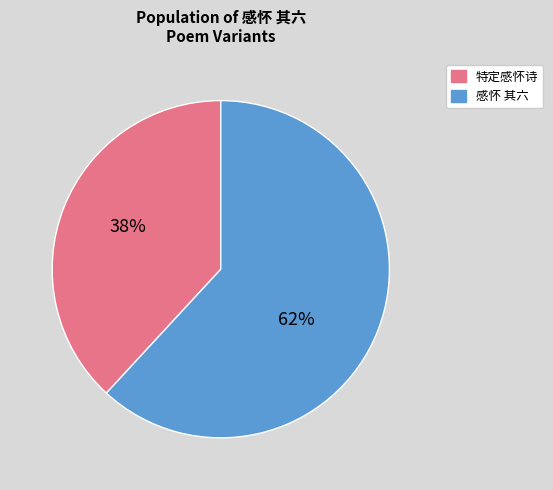

To the nearest percent, what is the difference between the 特定感怀诗 and 感怀 其六 slice percentages?

24%